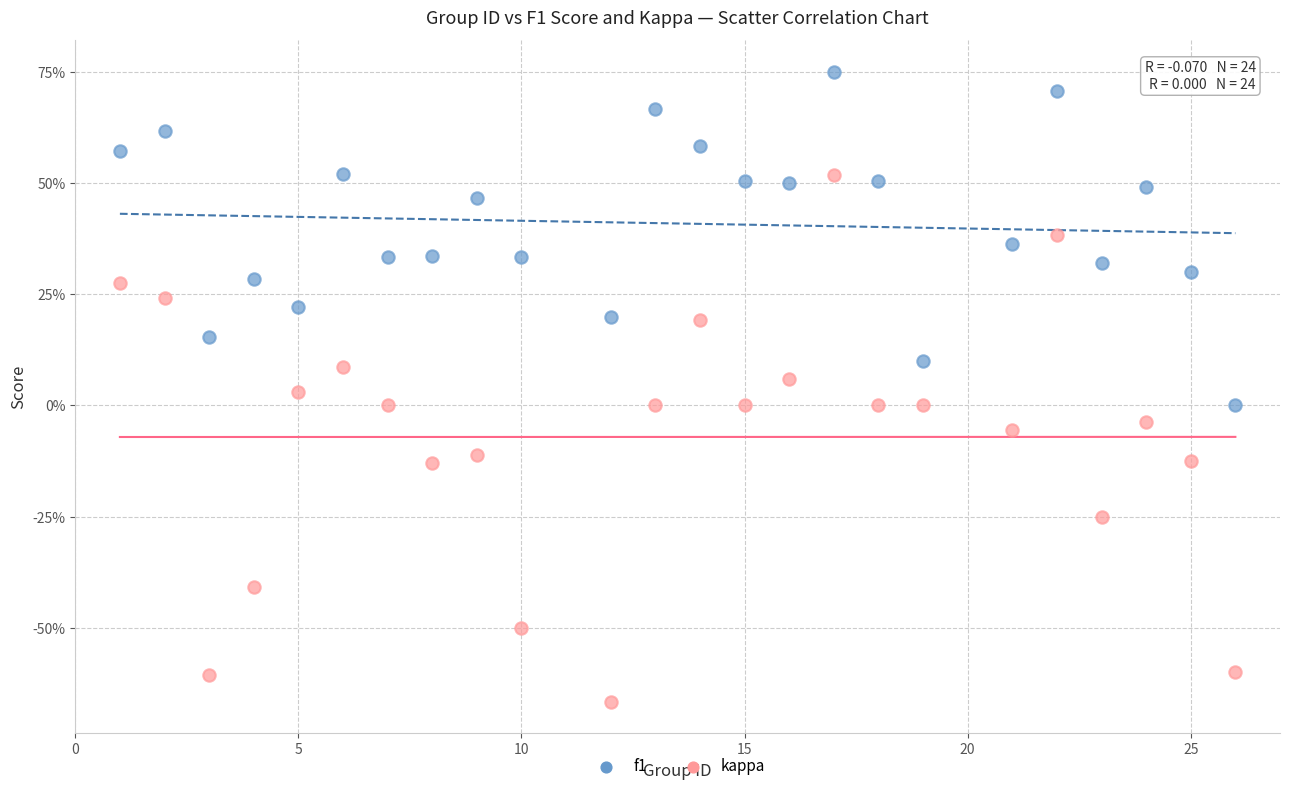

Which series reaches the minimum Y coordinate?

kappa